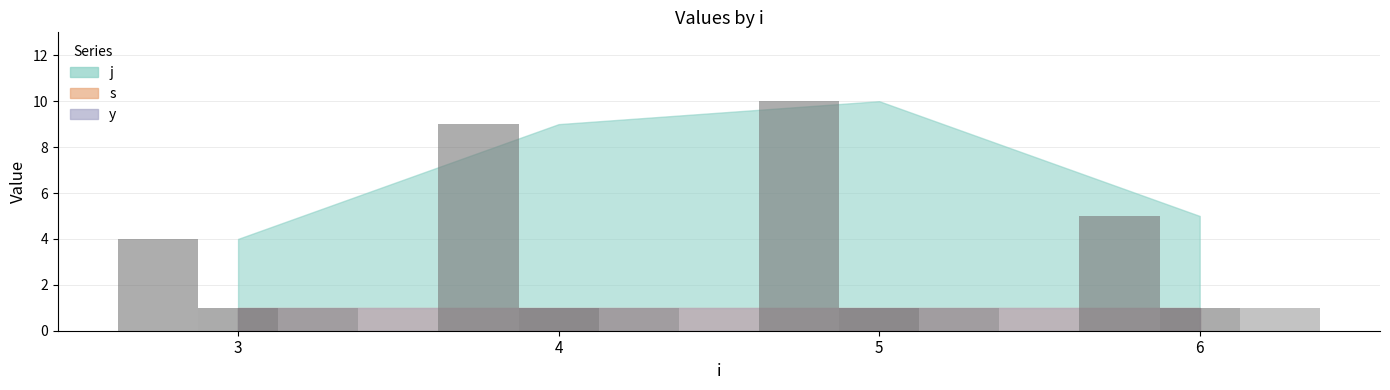

What is the value of the y bar at the 3rd from the left?

1